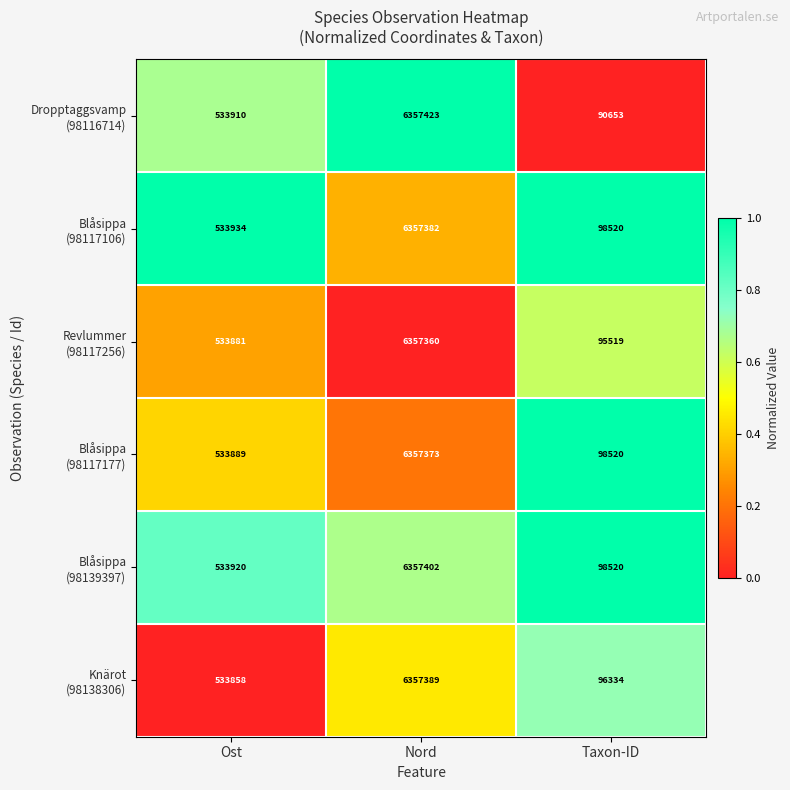

What is the total value across all series at Nord?

38144329